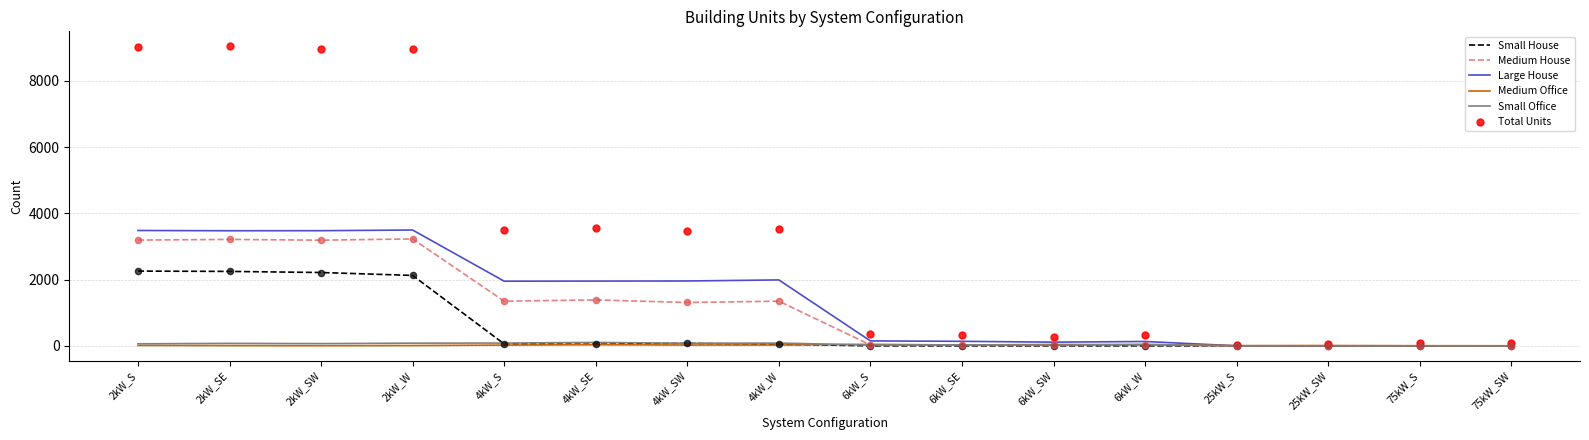

Is the value of Total Units at 6kW_SW greater than the value of Medium Office at 75kW_S?

Yes